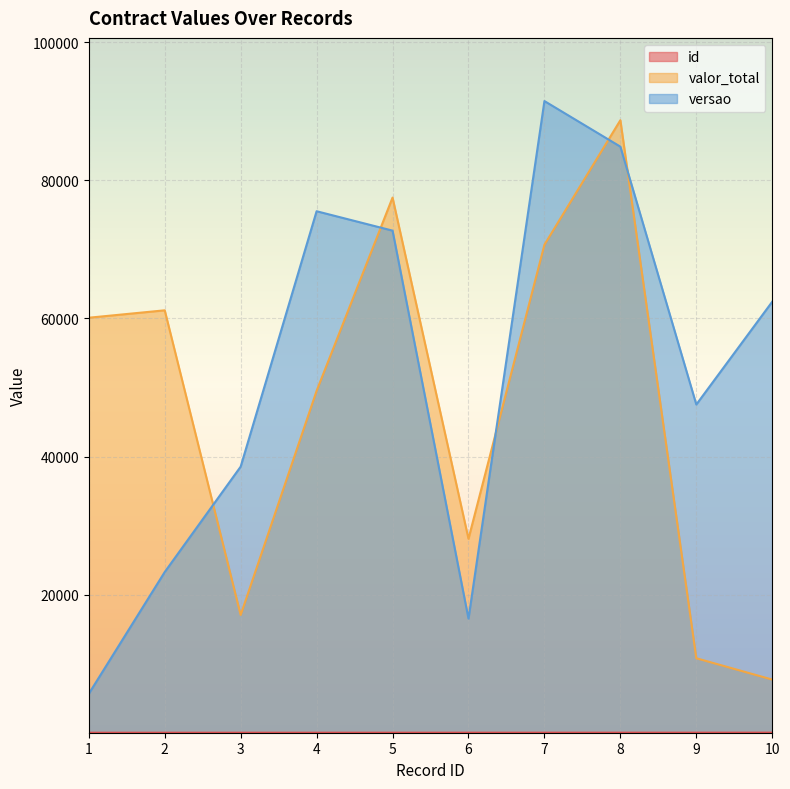

Is it true that id equals 4 at 4?

True